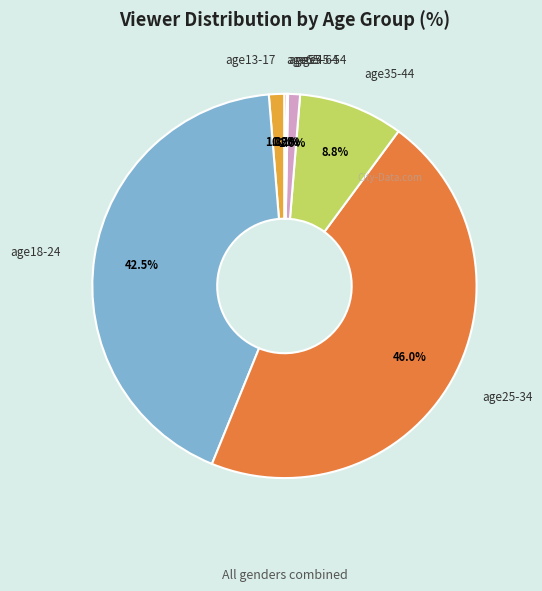

Is the sum of age13-17 and age35-44 greater than half?

No